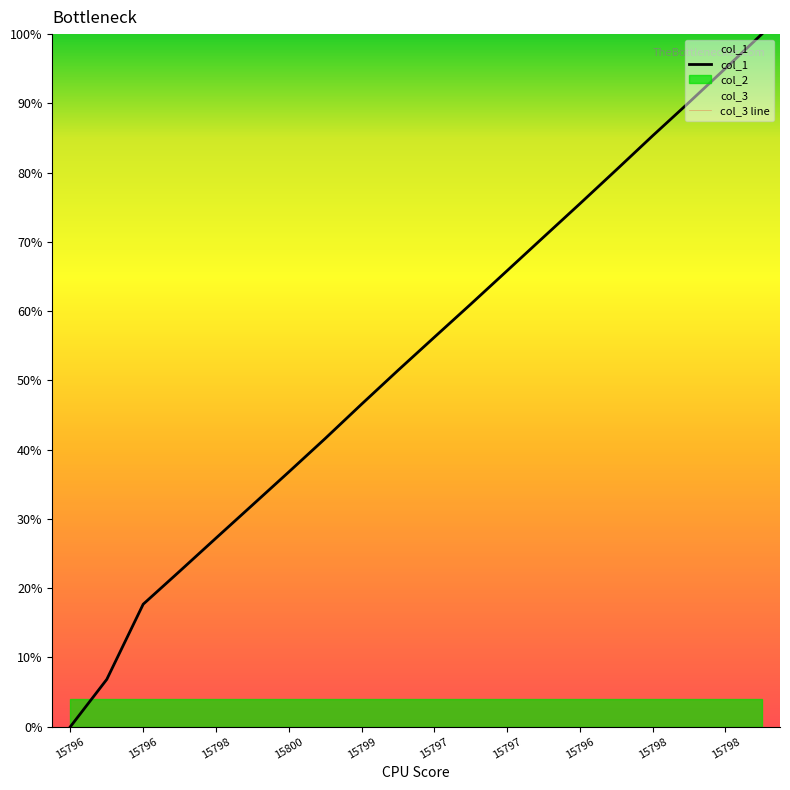

Is the value of col_3 line at 15796 greater than the value of col_1 at 15799?

No